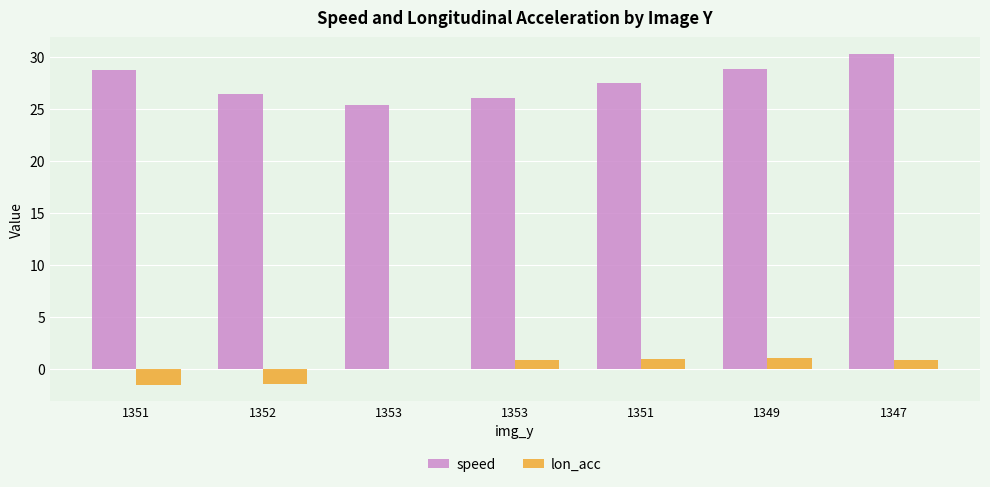

How many data points does each series have?

7